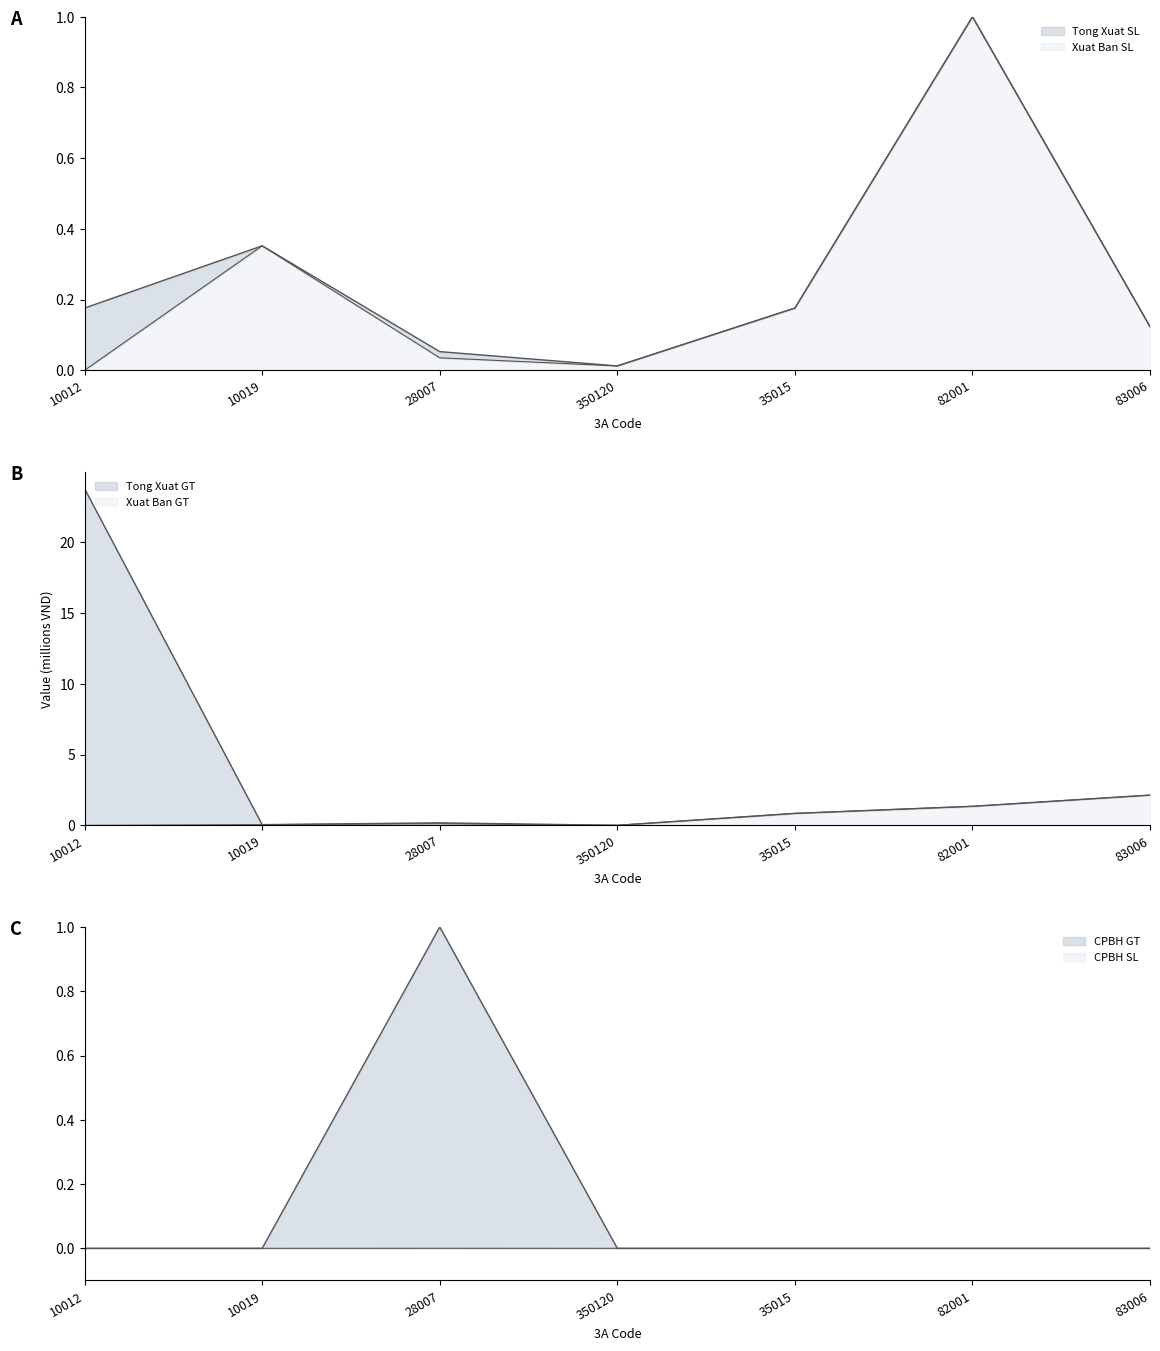

Is it true that Xuat Ban SL equals 0.1 at 83006?

True